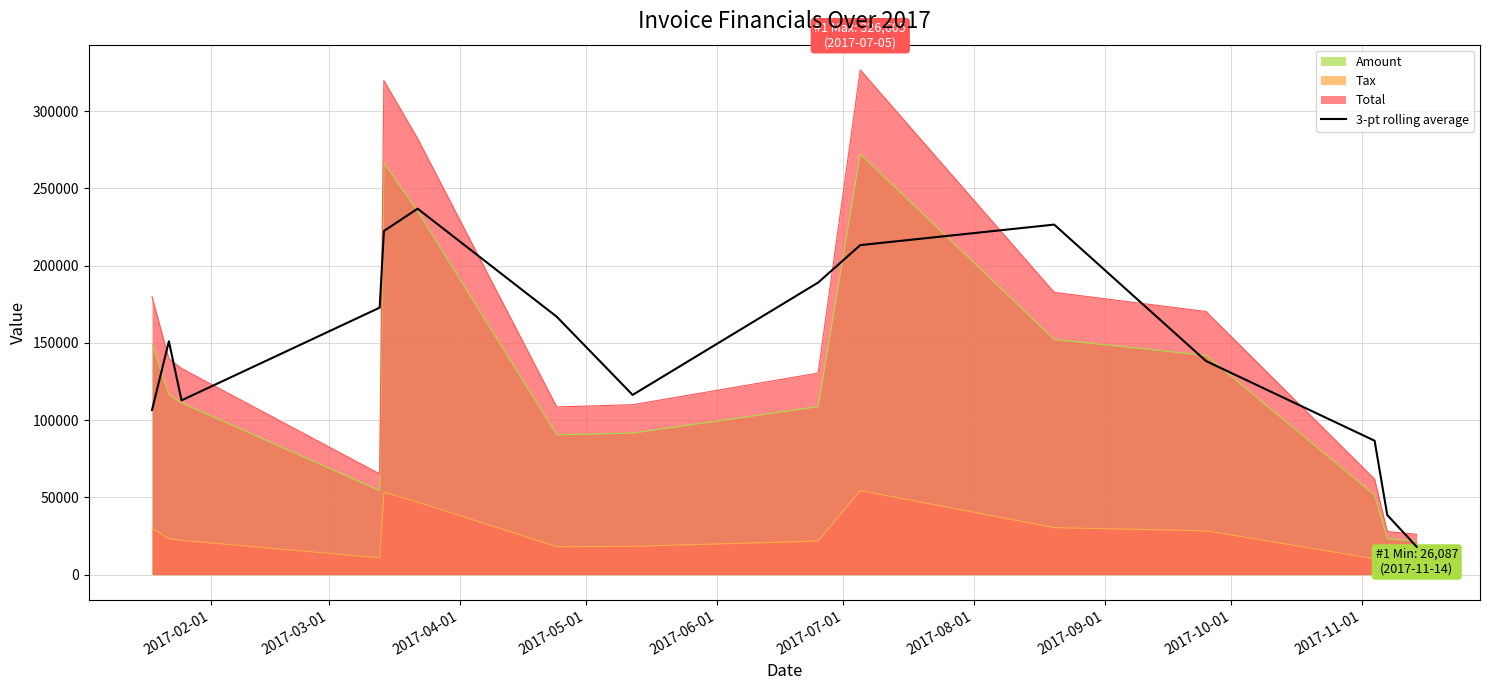

Which series has the largest range (max minus min)?

Total